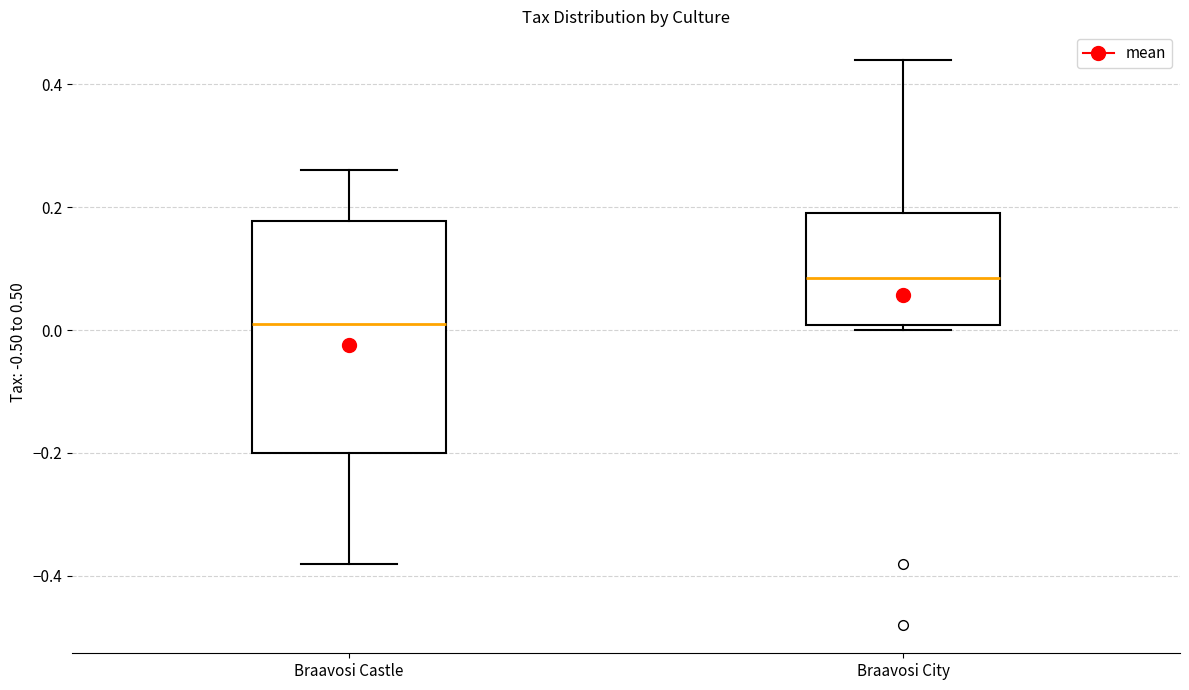

Where does the upper whisker of the box for Braavosi City end on the y-axis? The values are not printed on the chart, so give them approximately, as read against the axis.

0.44